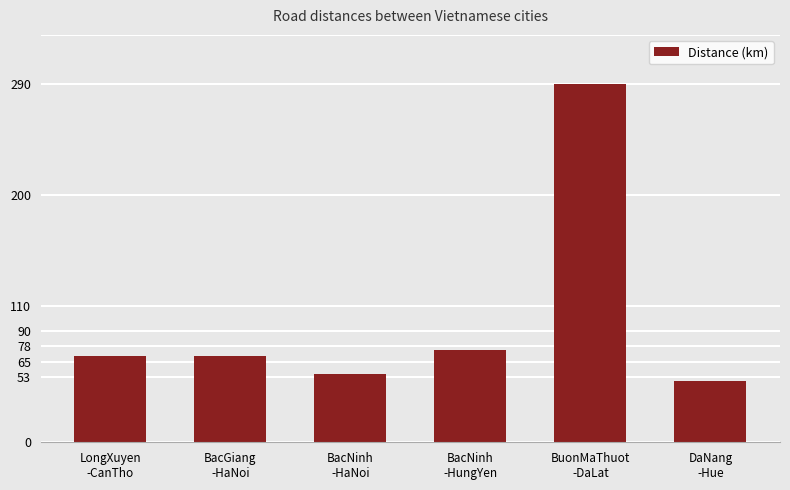

Which label corresponds to the largest value in the chart?

BuonMaThuot
-DaLat